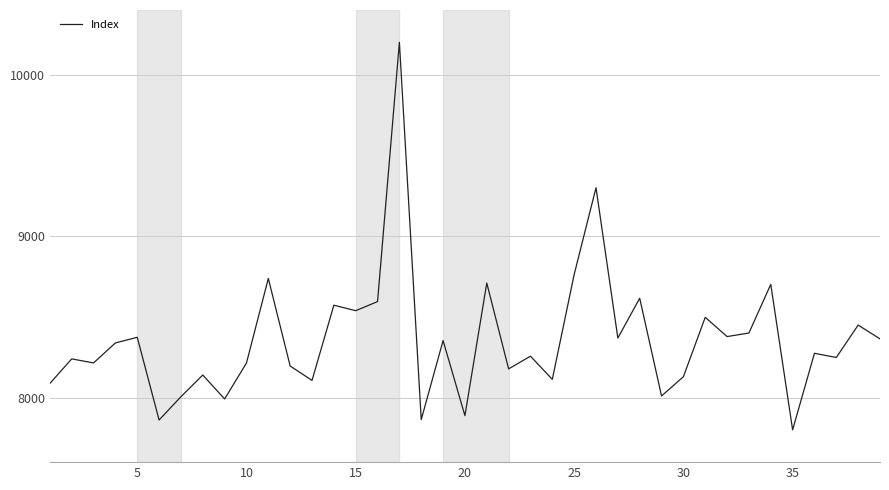

What is the minimum value shown in the chart?

7800.0